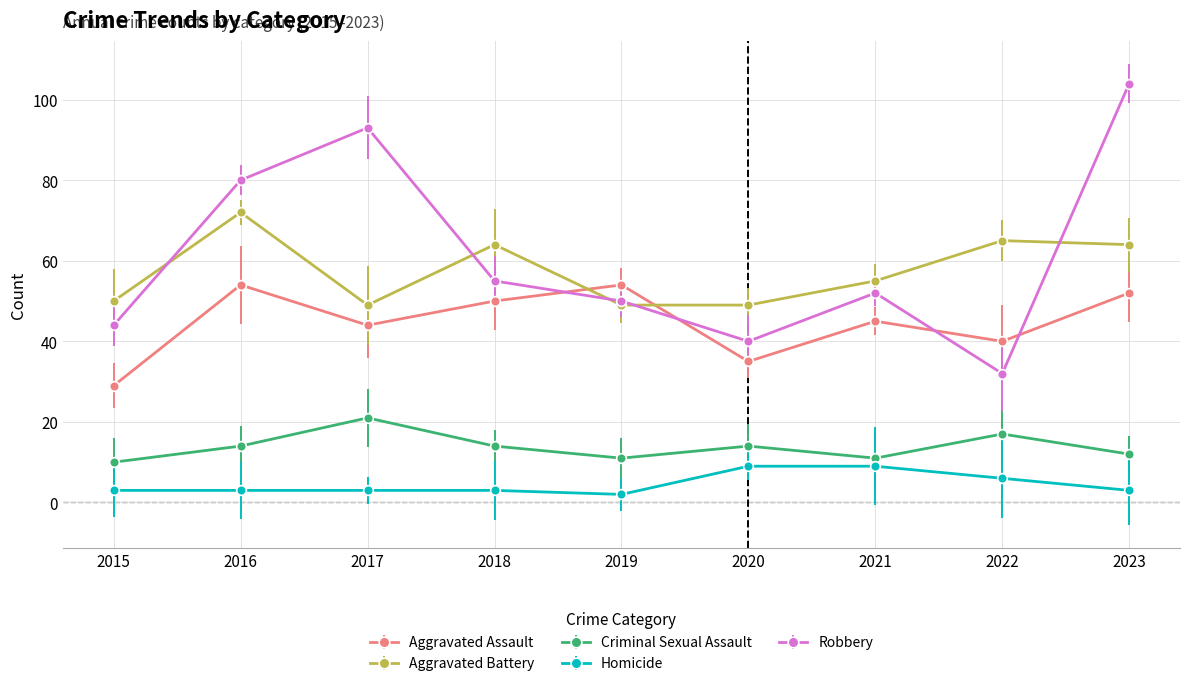

Which series changed the most between 2018 and 2021?

Aggravated Battery